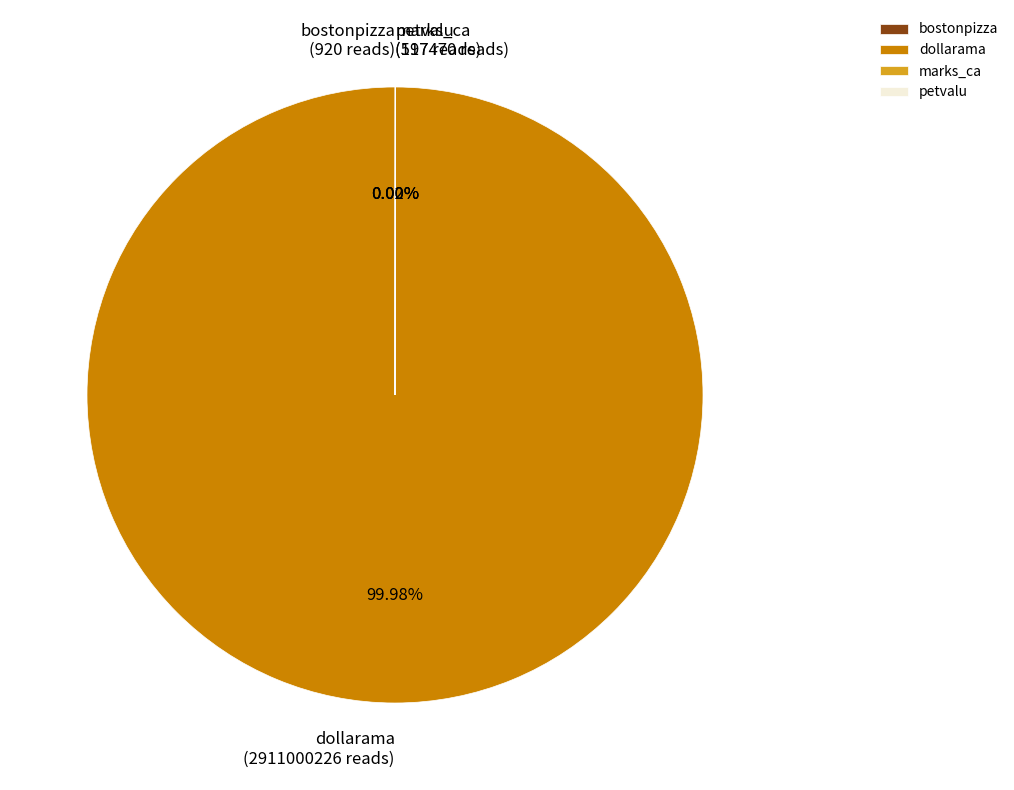

Which slice is the largest?

dollarama